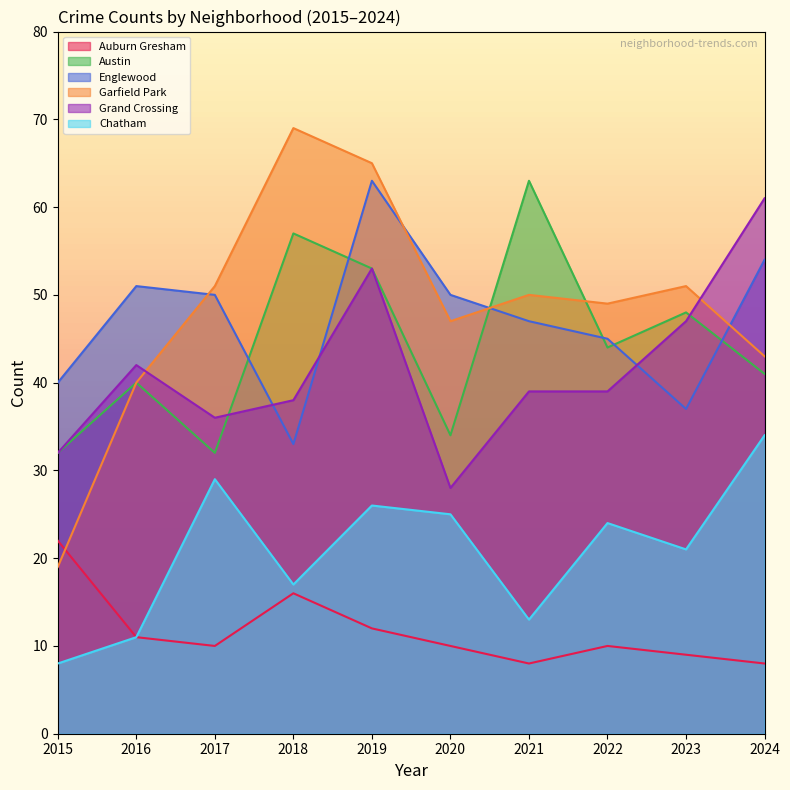

At which label is Chatham closest to 21?

2023